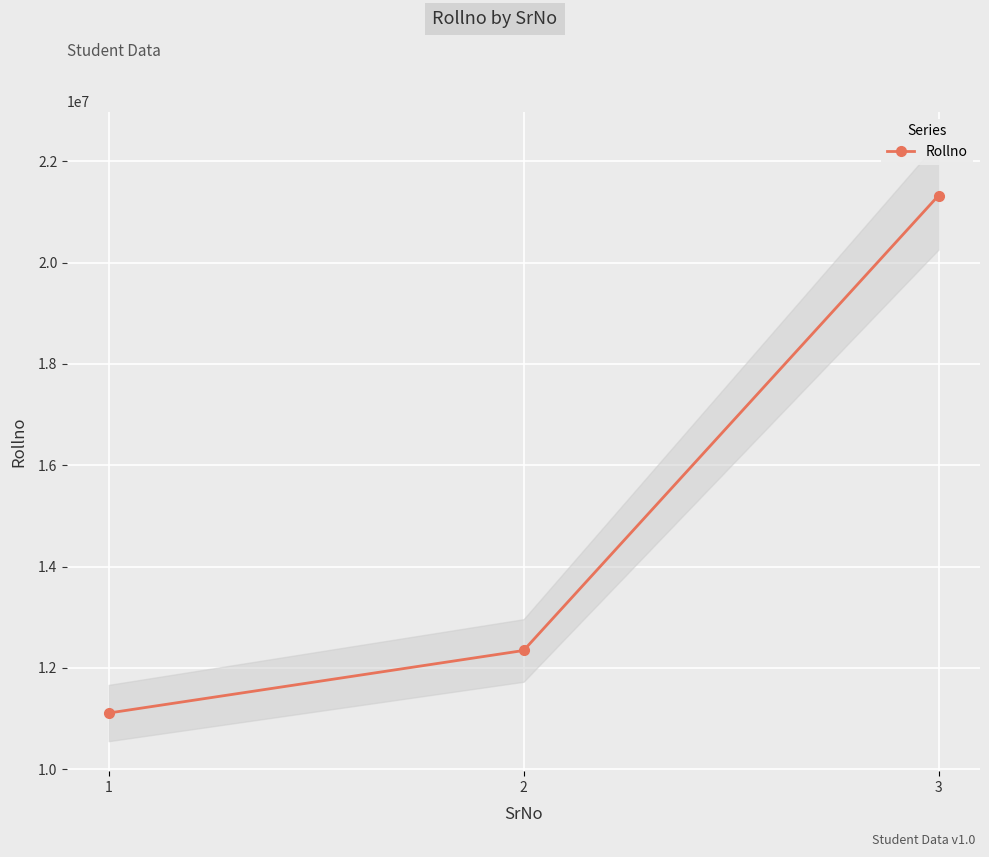

Count the values in the range 11111111 to 21324354.

3